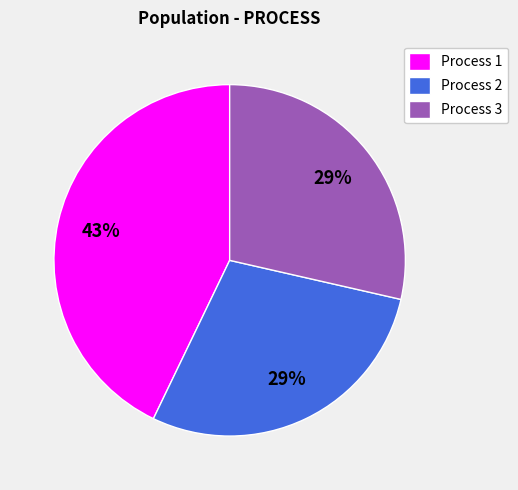

To the nearest percent, what portion does Process 2 represent?

29%